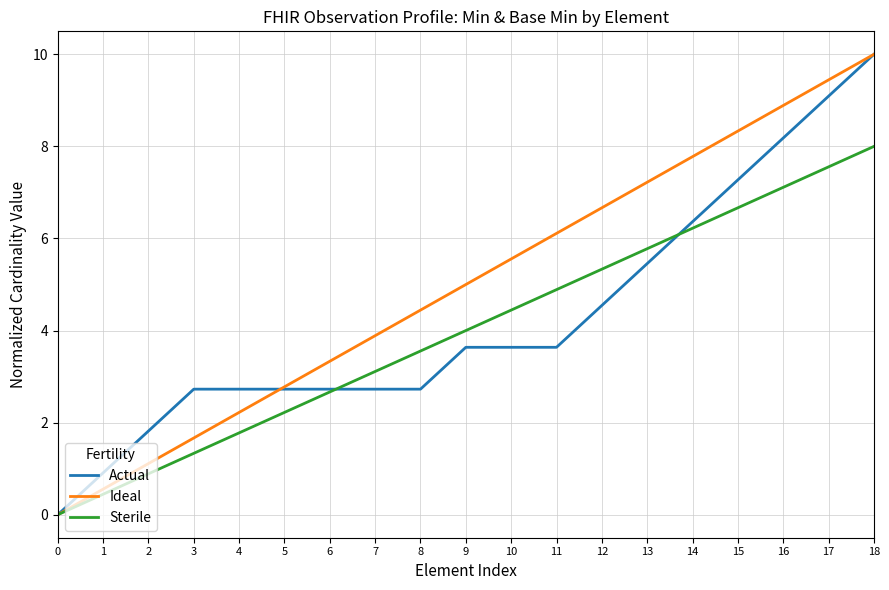

Is the value of Ideal at 4 greater than the value of Sterile at 7?

No